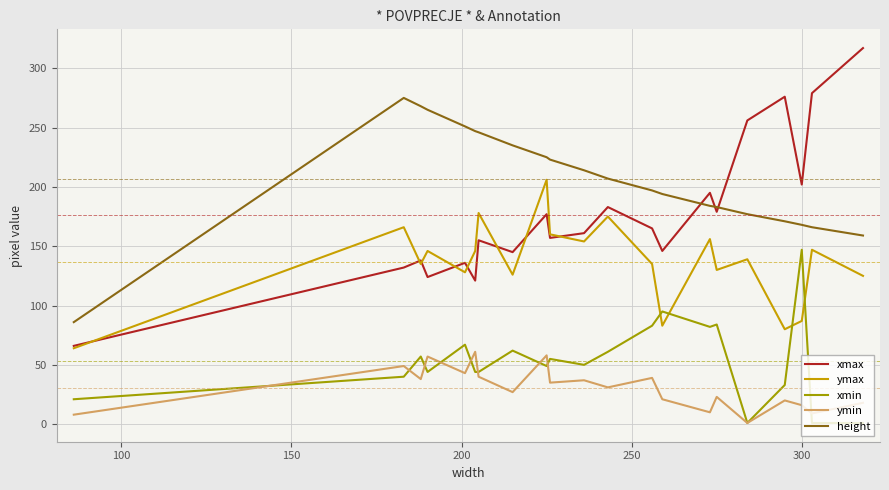

Which series has the widest spread of values?

xmax